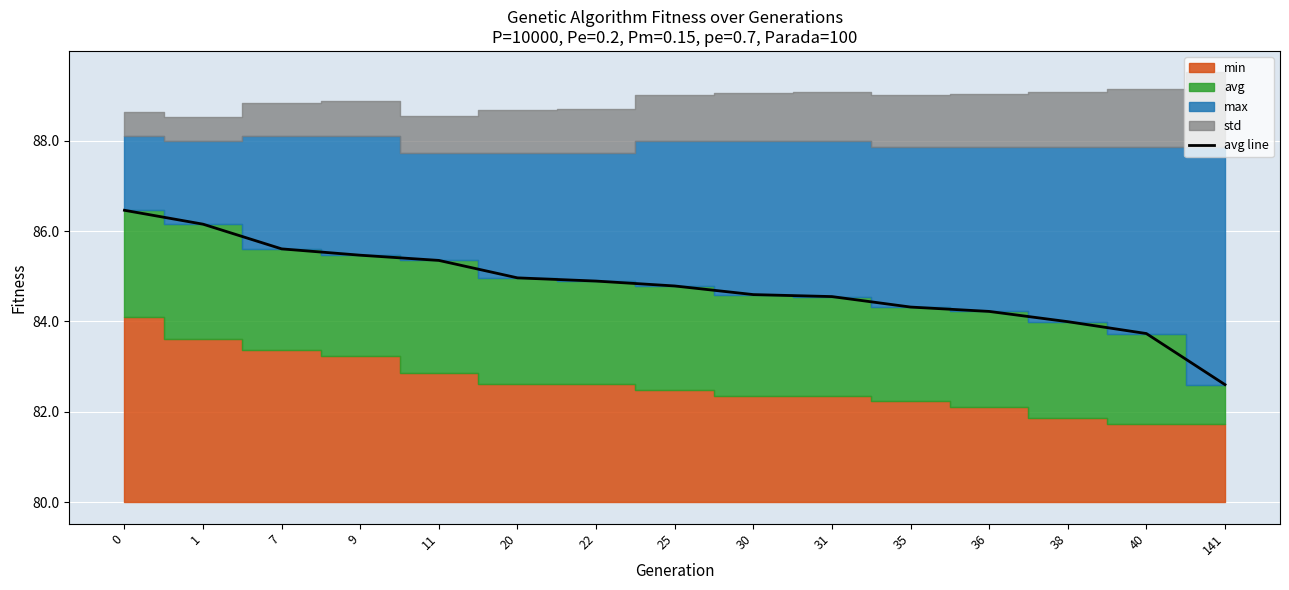

The value at 38 is 4.0. True or false?

True